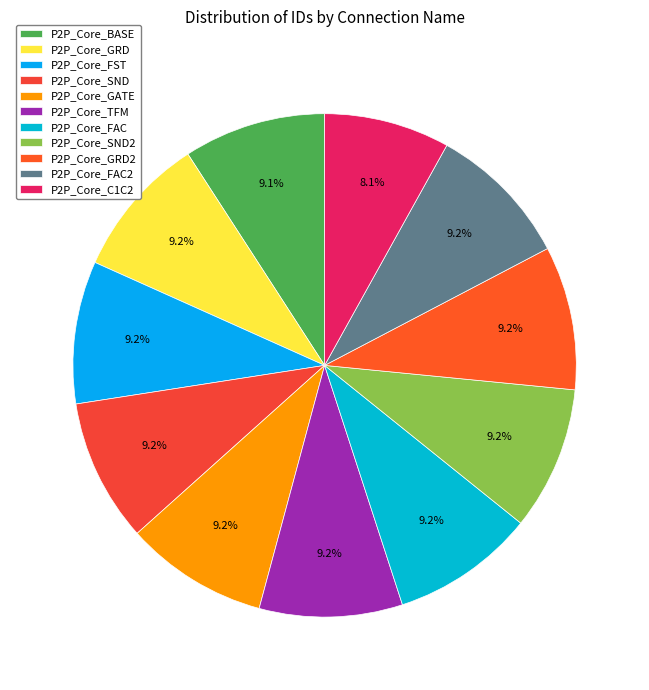

Is there any slice that represents more than half of the pie?

No